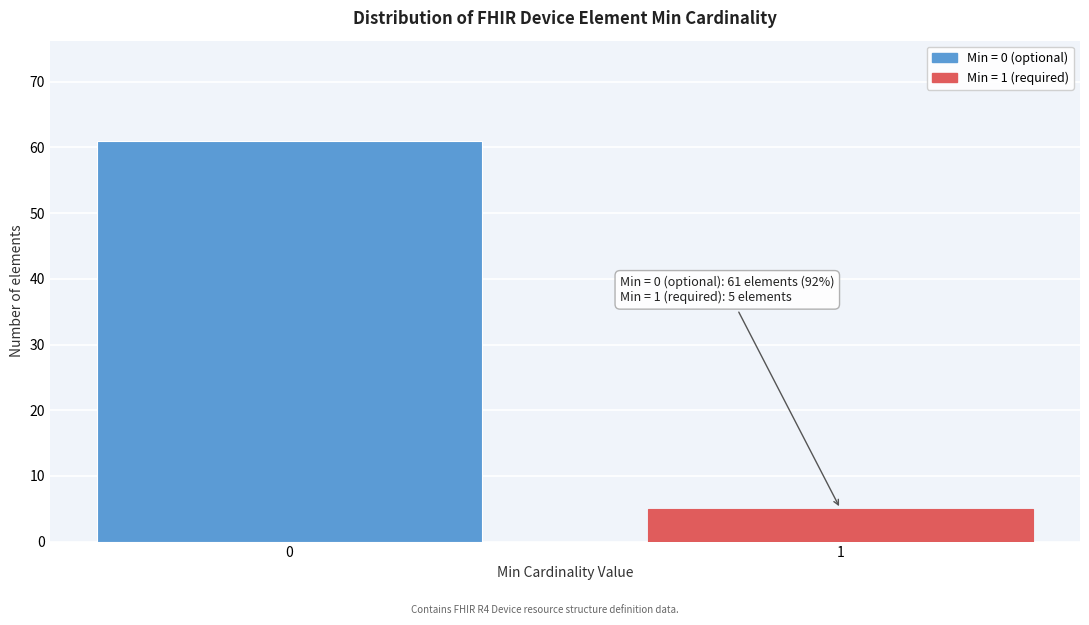

Reading left to right, list all the values displayed in this chart.

0=61	1=5